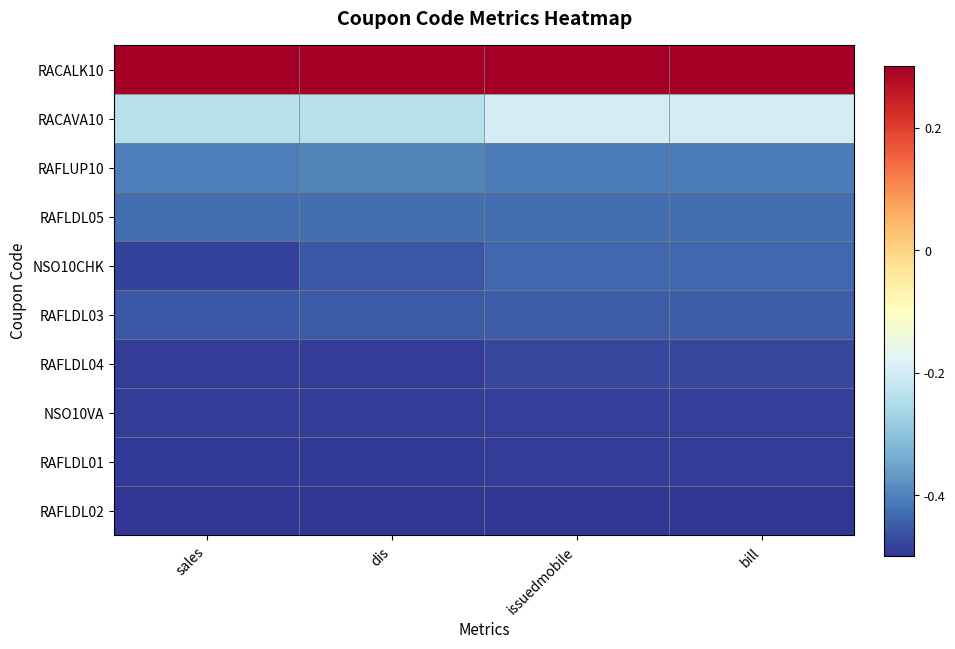

Which series has the largest total across all categories?

RACALK10